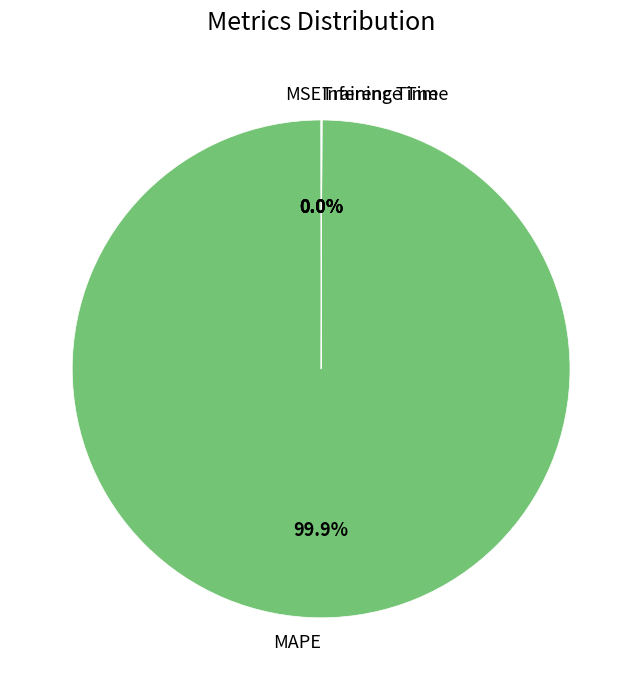

Is there a majority slice in this chart?

Yes